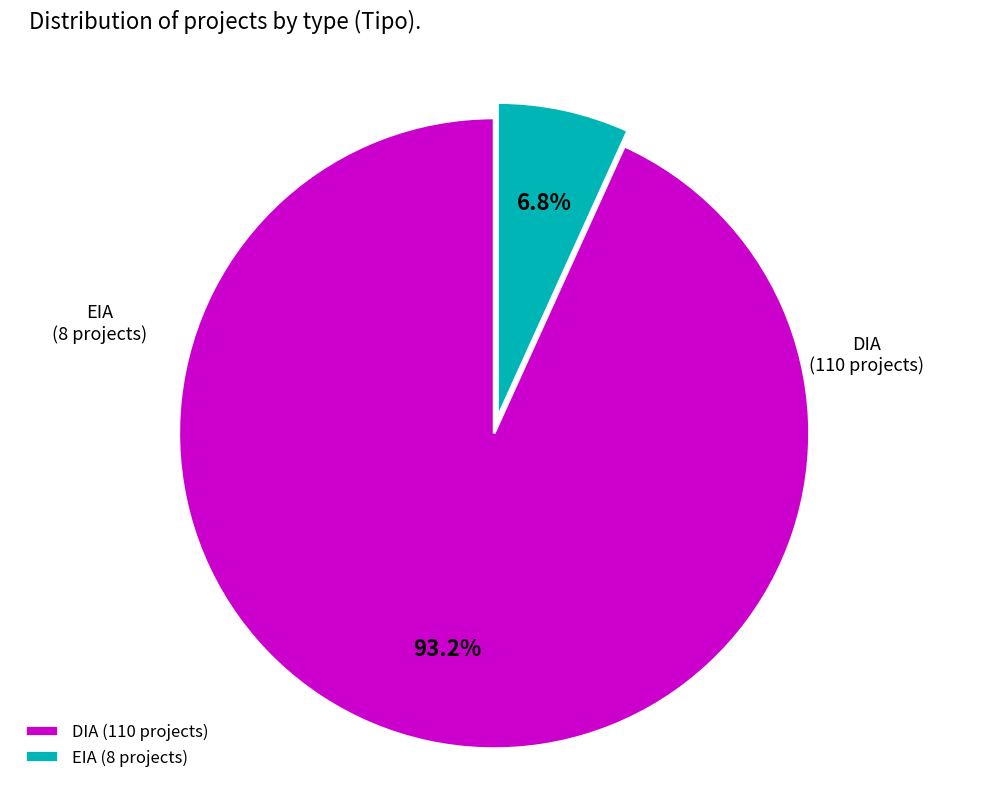

To the nearest percent, what is the difference between the EIA and DIA slice percentages?

86%